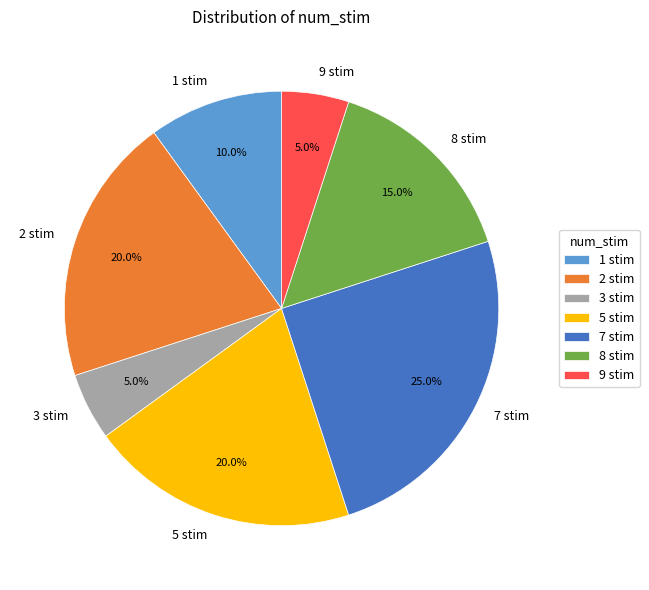

Which has a higher value, 2 stim or 3 stim?

2 stim